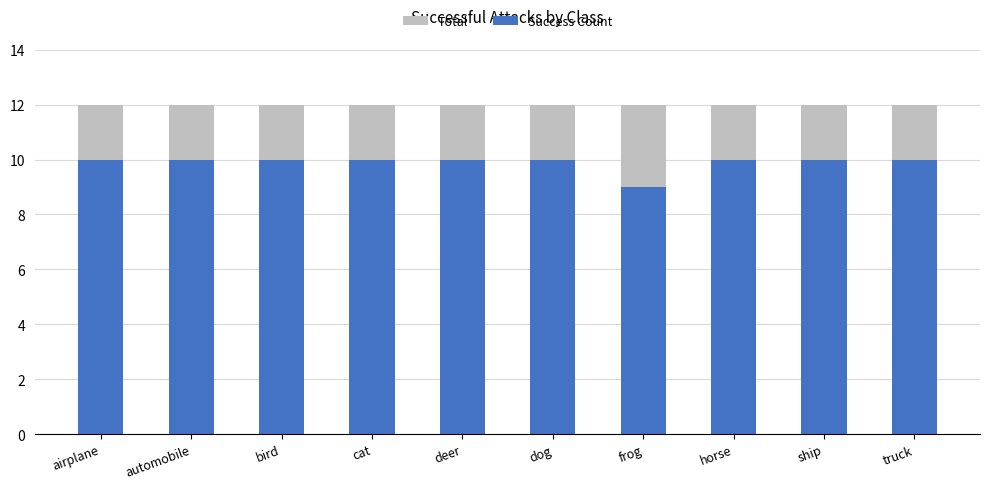

Is it true that Success Count equals 10 at airplane?

True